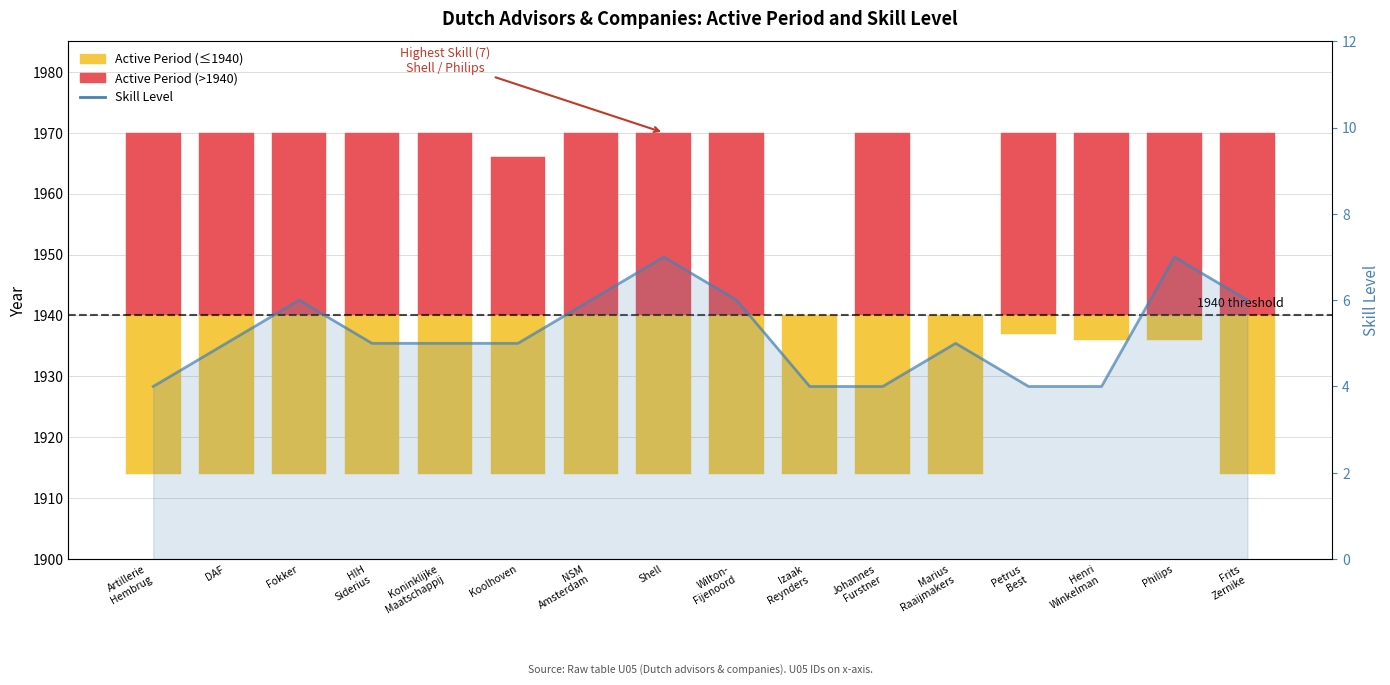

What position from the left is Artillerie
Hembrug?

1